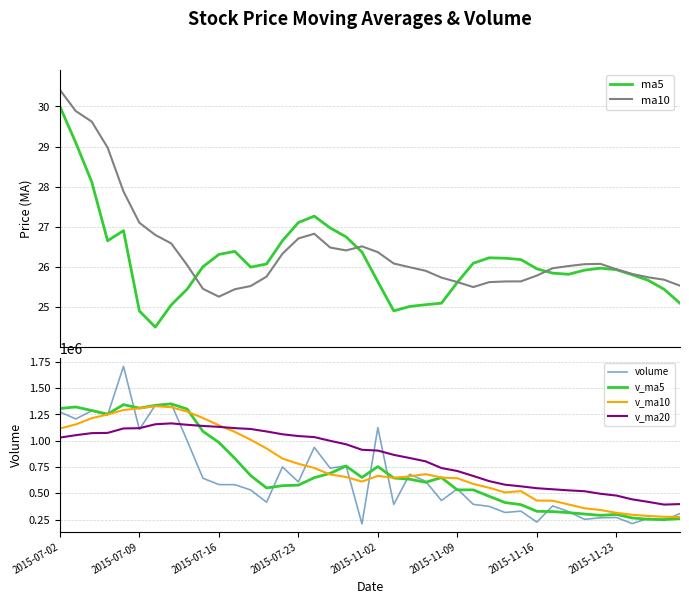

Reading right to left, transcribe all the data shown in this chart.

ma5: 25.1	25.4	25.7	25.8	25.9	26.0	25.9	25.8	25.8	26.0	26.2	26.2	26.2	26.1	25.6	25.1	25.1	25.0	24.9	25.6	26.4	26.8	27.0	27.3	27.1	26.7	26.1	26.0	26.4	26.3	26.0	25.4	25.1	24.5	24.9	26.9	26.7	28.1	29.1	30.0
ma10: 25.5	25.7	25.7	25.8	25.9	26.1	26.1	26.0	26.0	25.8	25.6	25.6	25.6	25.5	25.6	25.7	25.9	26.0	26.1	26.4	26.5	26.4	26.5	26.8	26.7	26.3	25.8	25.5	25.4	25.3	25.5	26.0	26.6	26.8	27.1	27.9	29.0	29.6	29.9	30.4
volume: 306775.4	241186.4	261098.6	211855.5	270042.5	266434.2	252285.0	325412.0	379805.6	225654.3	330002.2	317316.0	375439.8	394845.7	541619.3	430996.2	614866.1	680989.9	393836.5	1124813.8	208285.3	761920.4	738842.8	937347.8	608365.3	750848.4	414811.4	531532.1	581995.3	582964.8	642998.4	1002344.4	1354506.0	1337828.8	1107965.1	1708463.8	1244468.2	1284685.0	1207677.5	1274095.1
v_ma5: 258191.7	250123.5	252343.1	265205.8	298795.8	289918.2	302631.8	315638.0	325643.6	328651.6	391844.6	412043.4	471553.4	532663.4	532461.6	649100.5	604558.3	633969.2	645539.7	754242.0	650952.3	759464.9	690043.1	648581.0	577510.5	572430.4	550860.4	668367.0	832961.8	984128.5	1089128.5	1302221.6	1350646.4	1336682.2	1310651.9	1343877.9	1253725.1	1288395.2	1321614.0	1307352.4
v_ma10: 274055.0	276377.6	283990.6	295424.7	313723.7	340881.4	357337.6	393595.7	429153.5	430556.6	520472.5	508300.8	552761.3	589101.6	643351.8	650026.4	682011.6	662006.2	647060.4	665876.2	611691.3	655162.7	679205.1	740771.4	780819.5	830779.5	926541.0	1009506.7	1084822.0	1147390.2	1216503.2	1277973.4	1319520.8	1329148.1	1309002.1	1292744.2	1250256.2	1214460.4	1155735.2	1117016.4
v_ma20: 397263.8	392339.2	418375.9	442263.2	478537.8	495453.9	519674.6	527800.9	538106.9	548216.4	566081.9	581731.8	615983.2	664936.5	712085.6	740402.9	804276.3	835756.4	865941.2	906633.2	914097.3	966568.0	999362.9	1034959.7	1044910.8	1061761.8	1088398.6	1111983.5	1120278.6	1132203.3	1141178.6	1152205.9	1165470.2	1156974.6	1119771.4	1117162.9	1074769.6	1072563.7	1053200.1	1030206.0